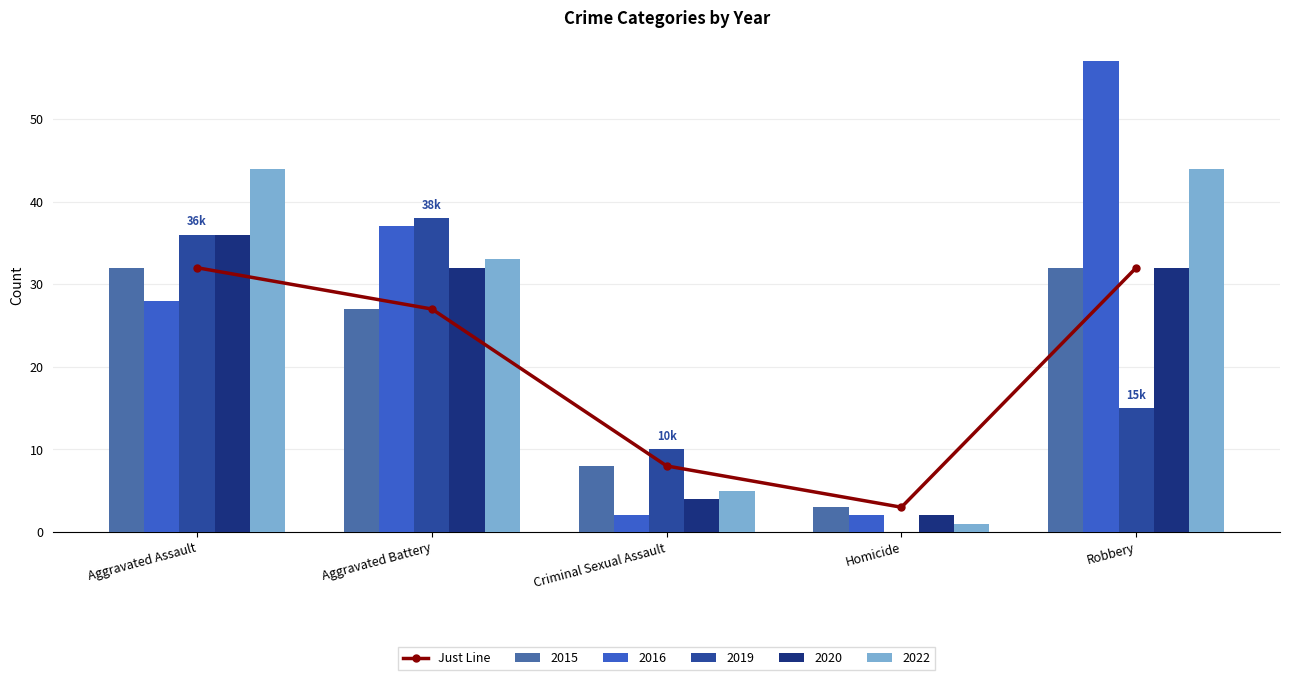

What is the smallest value displayed?

3